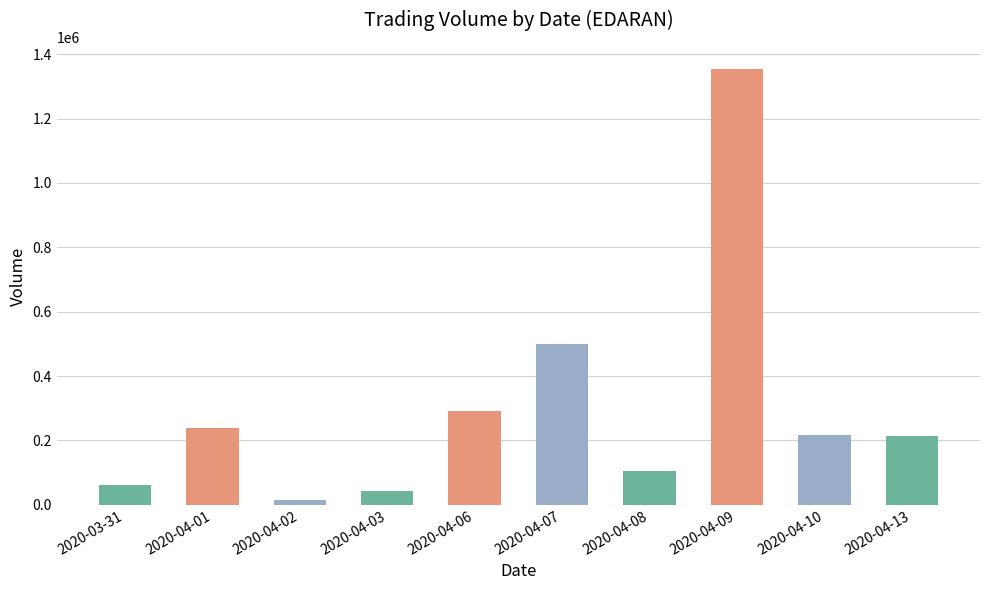

How many categories are shown in the chart?

10